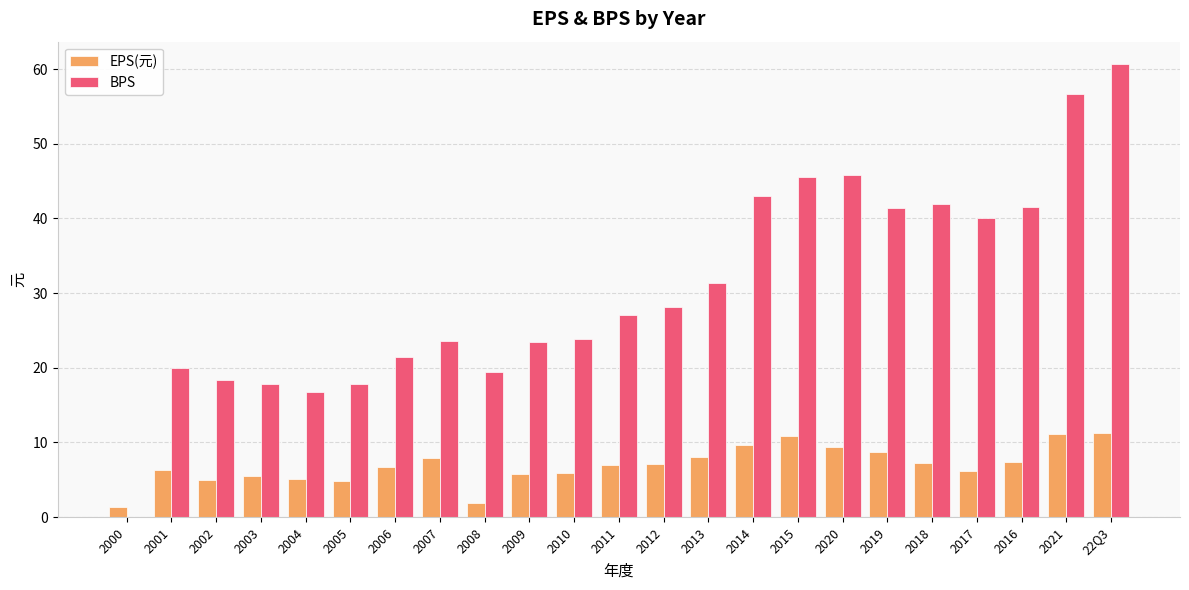

What is the maximum value for BPS?

60.6